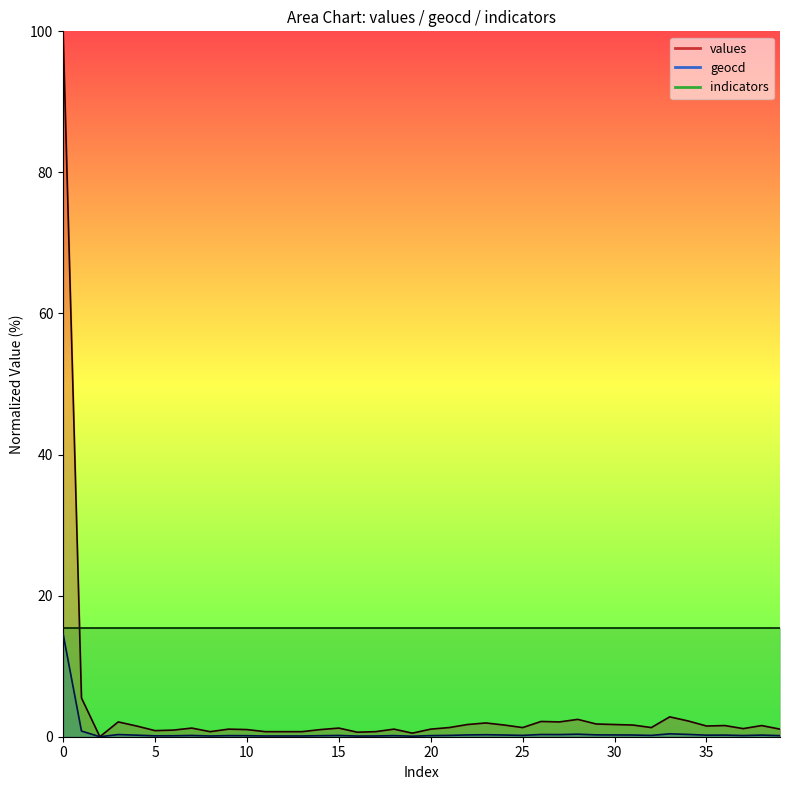

Rank the series at 3 from lowest to highest value.

geocd, values